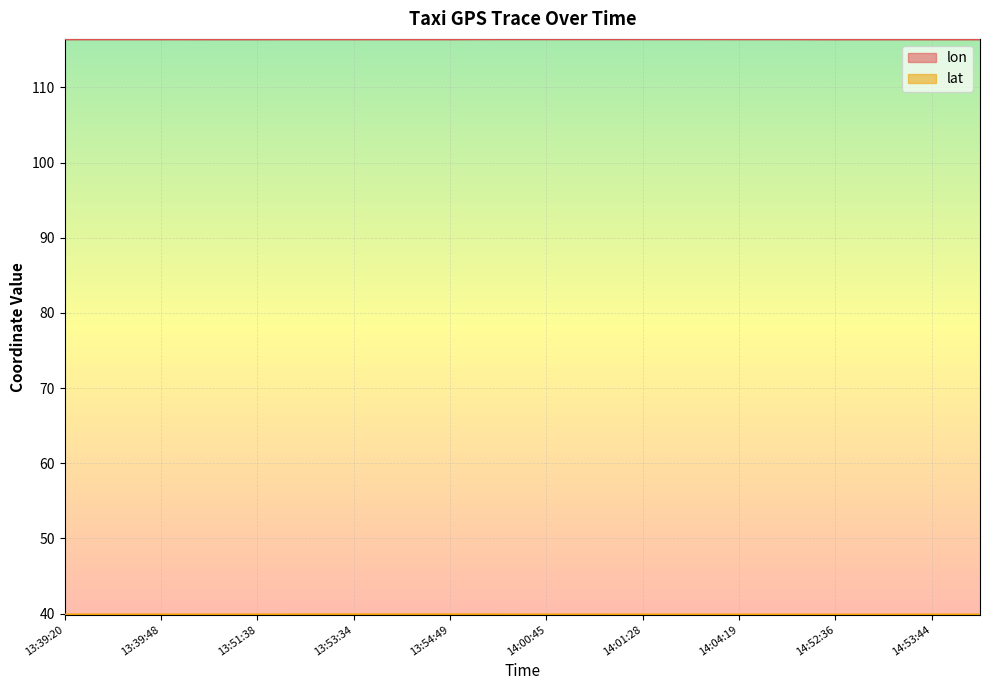

List the series in order of their overall mean, highest first.

lon, lat